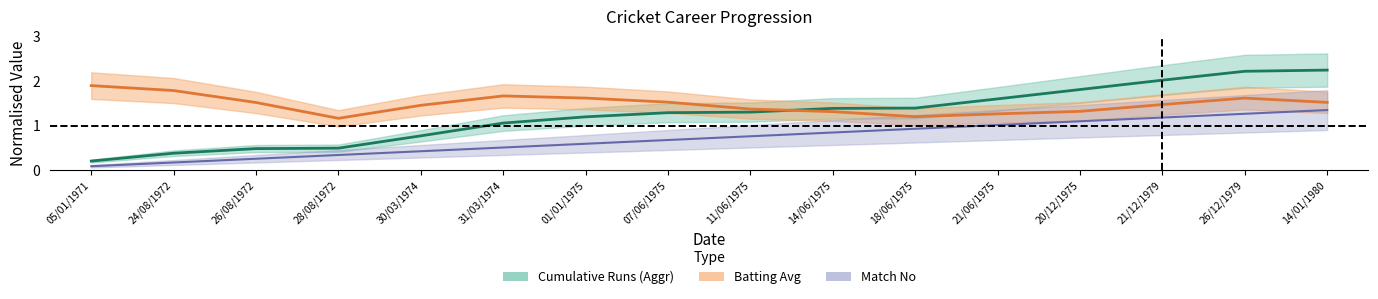

Between 24/08/1972 and 11/06/1975, which is larger?

11/06/1975